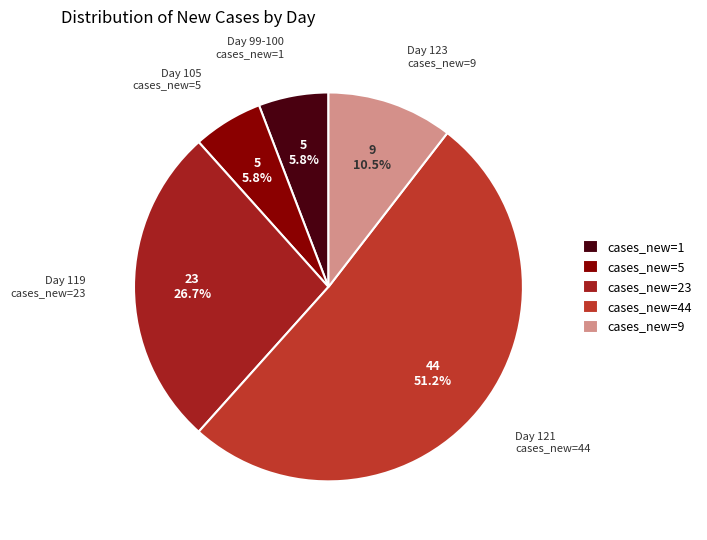

How many segments does this pie chart have?

5